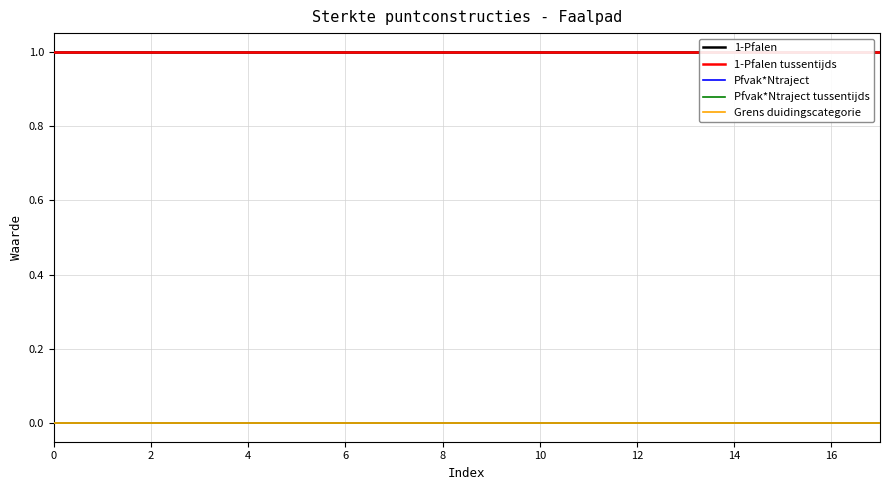

True or false: Pfvak*Ntraject has more than 2 interior local peaks.

False